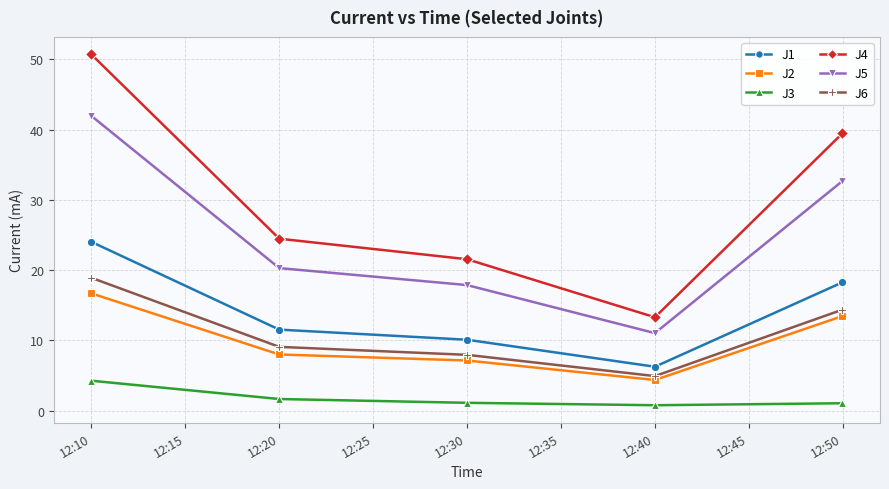

At how many categories does at least one series exceed 15?

4